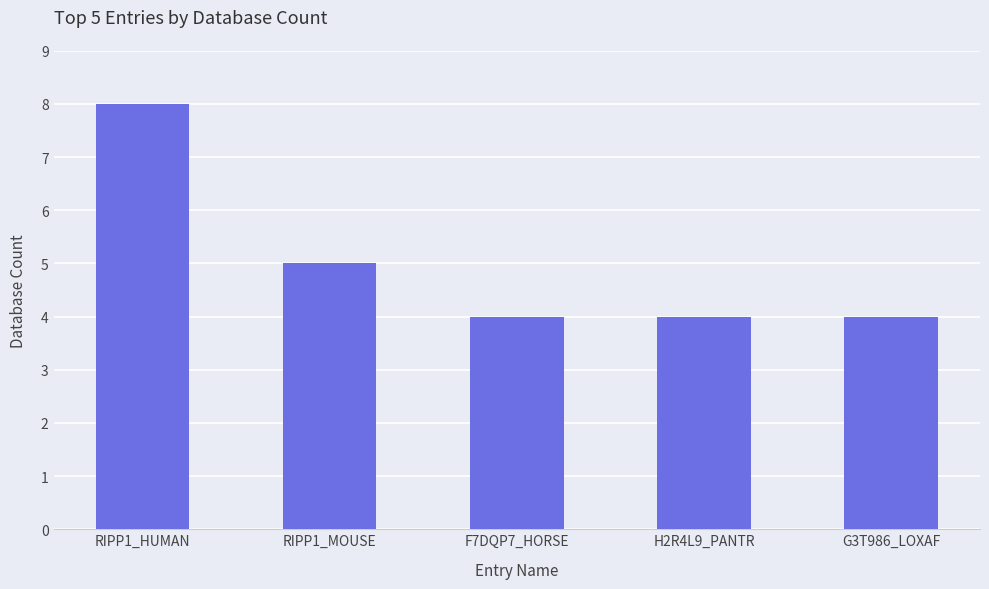

True or false: the data shows 5 at RIPP1_MOUSE.

True